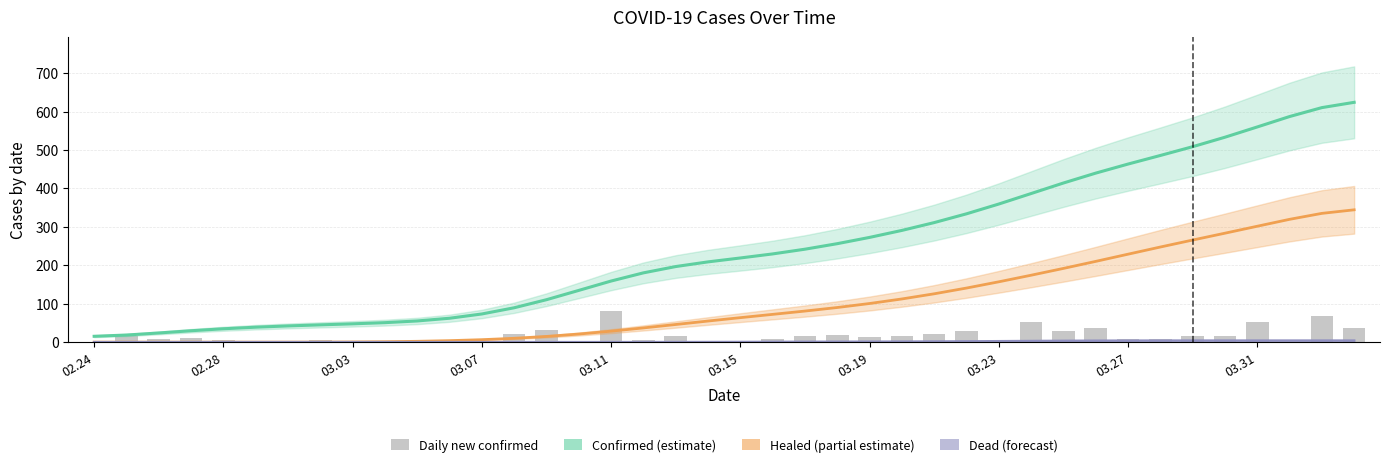

What is the value of the Confirmed (estimate) bar at the 39th from the left?

610.1